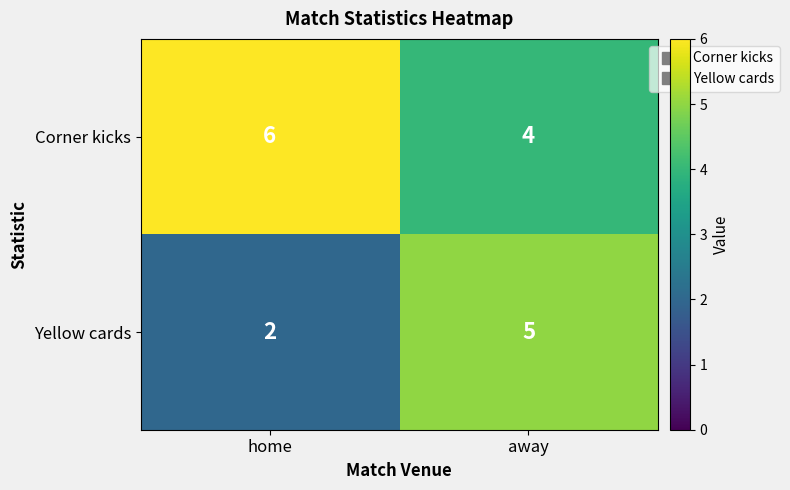

True or false: Yellow cards has a value of 0 at home.

False